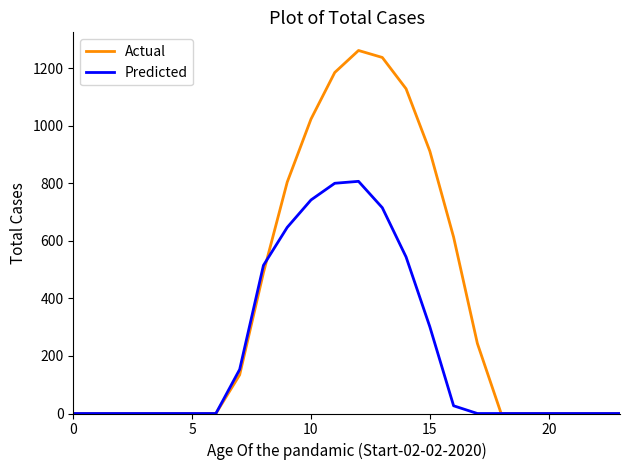

In Predicted, how many points are higher than both neighbors (excluding endpoints)?

1